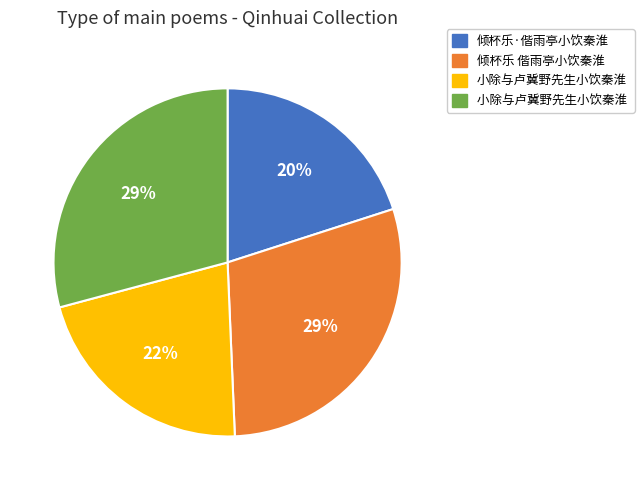

Is there any slice that represents more than half of the pie?

No